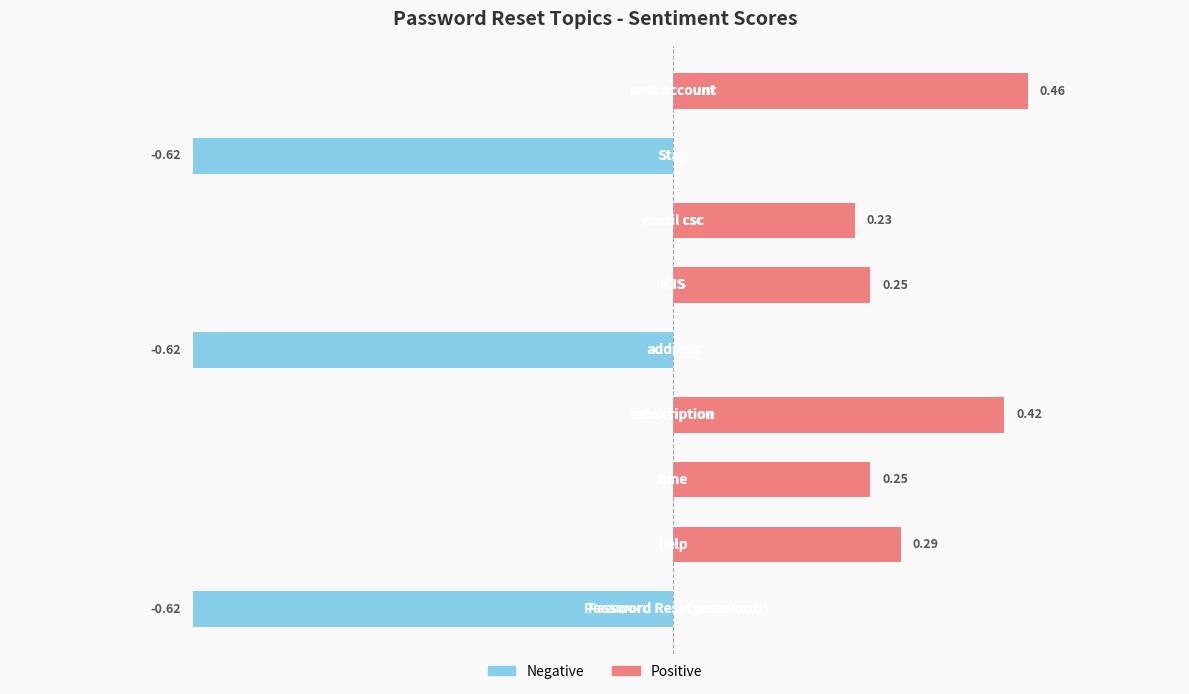

What is the difference between the maximum and minimum values?

1.1